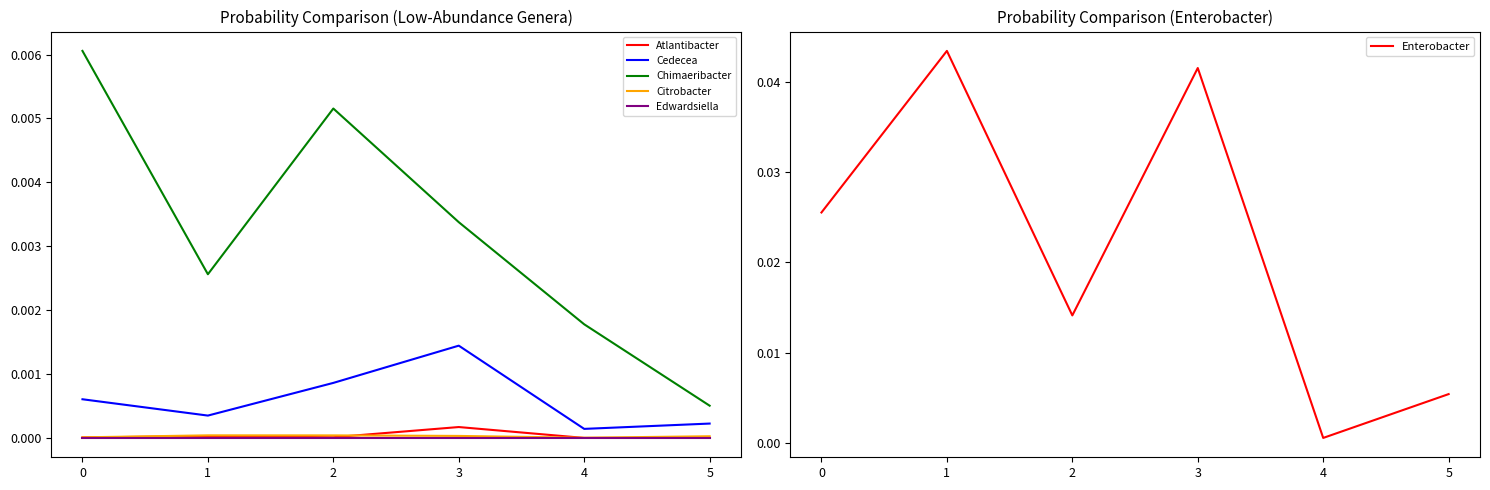

At which label is Atlantibacter closest to 0?

4